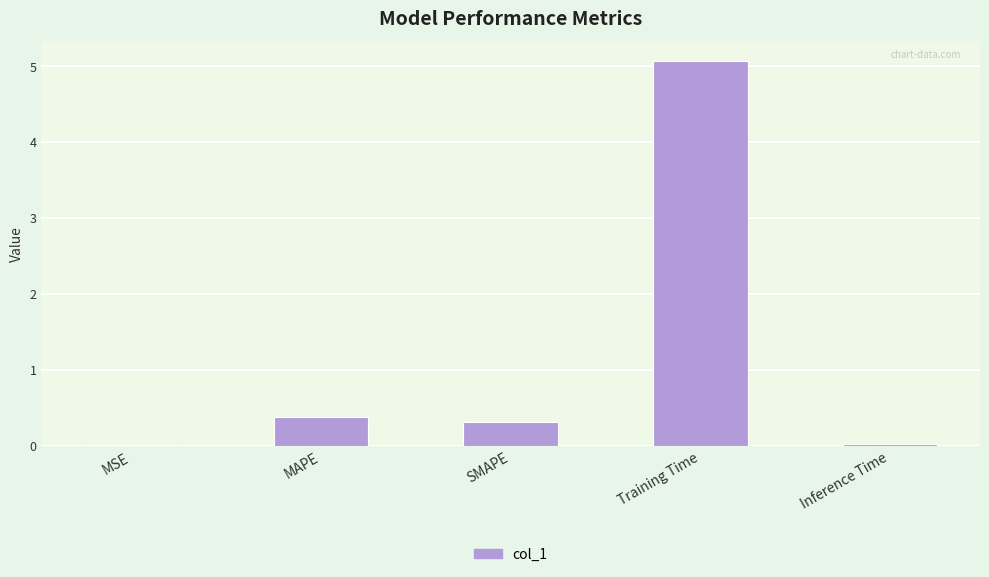

Between Inference Time and SMAPE, which is larger?

SMAPE